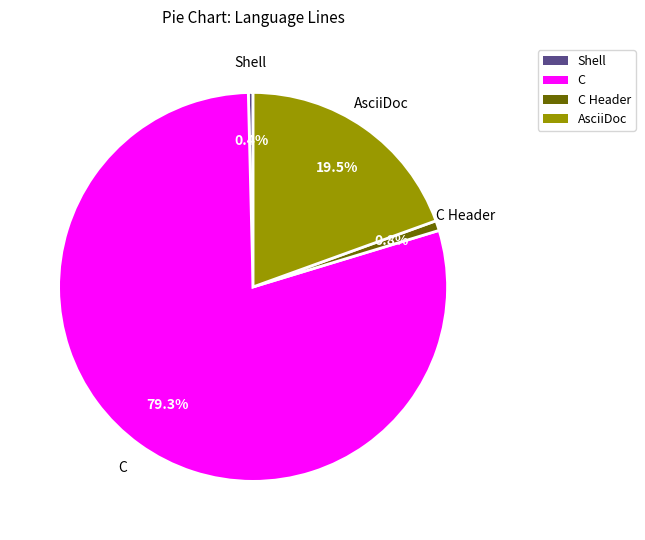

Is there a majority slice in this chart?

Yes